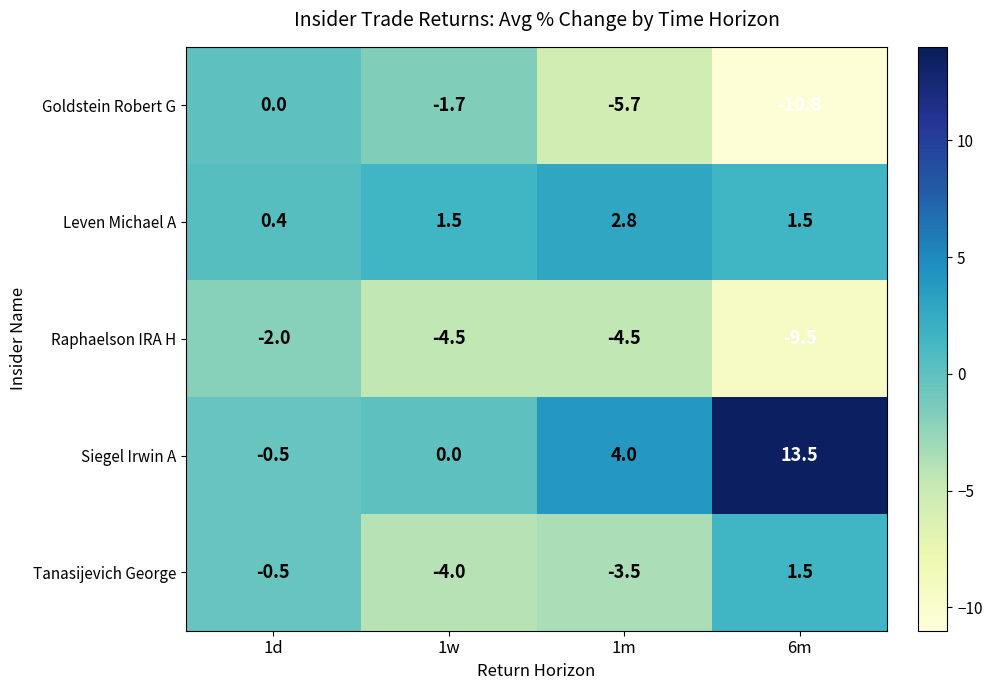

Reading left to right, what are all the values shown in this chart?

Goldstein Robert G: 0.0	-1.7	-5.7	-10.8
Leven Michael A: 0.4	1.5	2.8	1.5
Raphaelson IRA H: -2.0	-4.5	-4.5	-9.5
Siegel Irwin A: -0.5	0.0	4.0	13.5
Tanasijevich George: -0.5	-4.0	-3.5	1.5